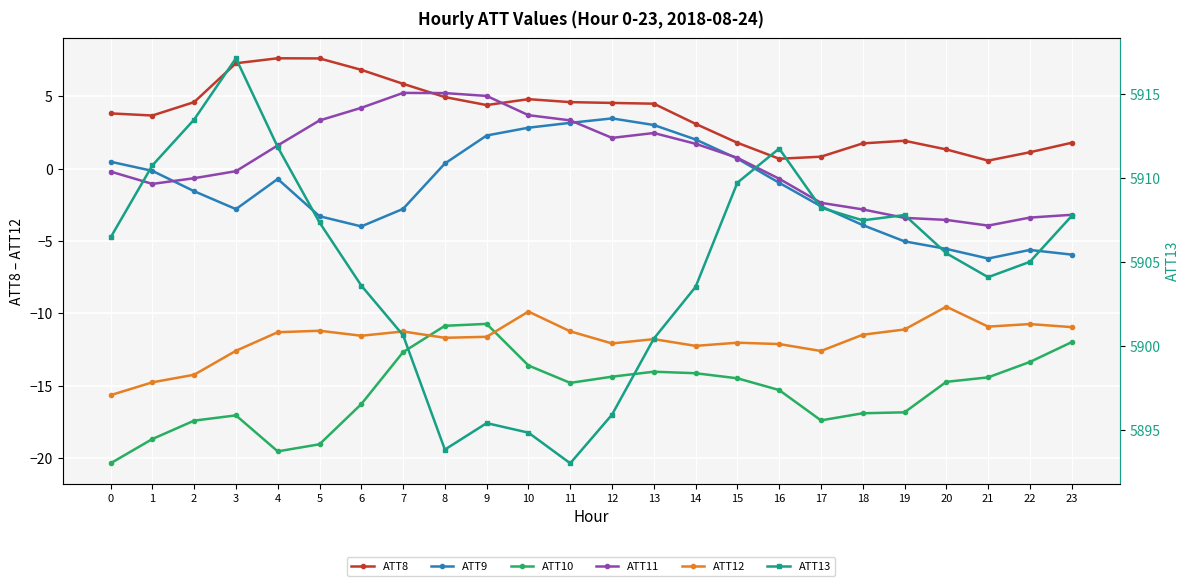

At 23, list the series in order from smallest to largest.

ATT10, ATT12, ATT9, ATT11, ATT8, ATT13